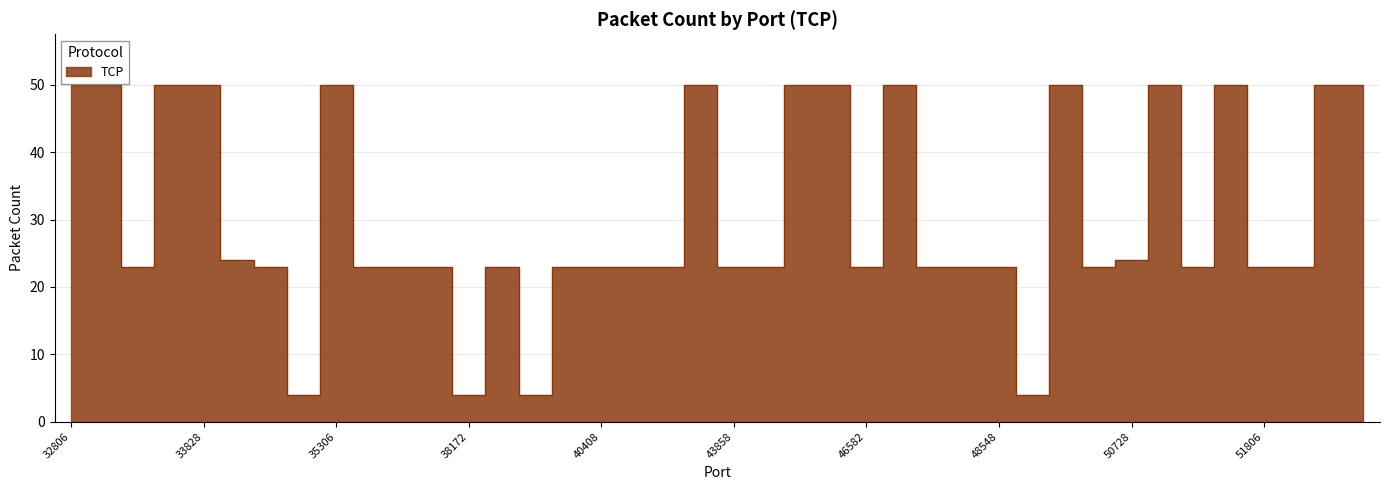

Rank the categories by value from lowest to highest.

34632, 38172, 39340, 48968, 33060, 34270, 36498, 36630, 38116, 38982, 39372, 40408, 40798, 40882, 43858, 44092, 46582, 48044, 48370, 48548, 50418, 51112, 51806, 52228, 34268, 50728, 32806, 32916, 33224, 33828, 35306, 42326, 45878, 46116, 47790, 49590, 50886, 51248, 52432, 52544